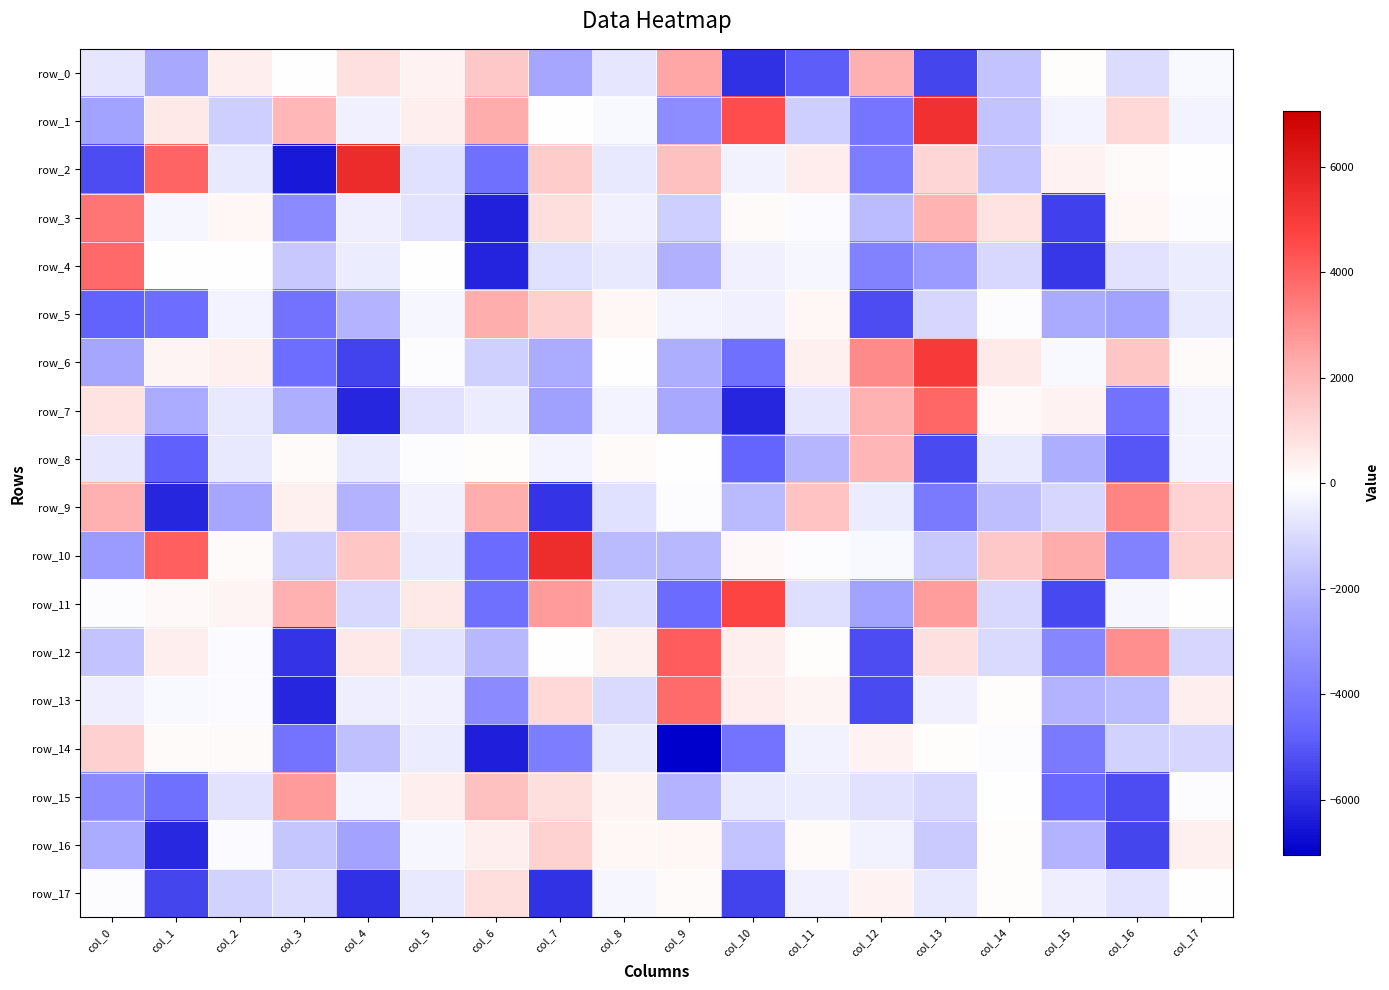

What is the sum of the row_1 values at col_11 and col_1?

-708.3